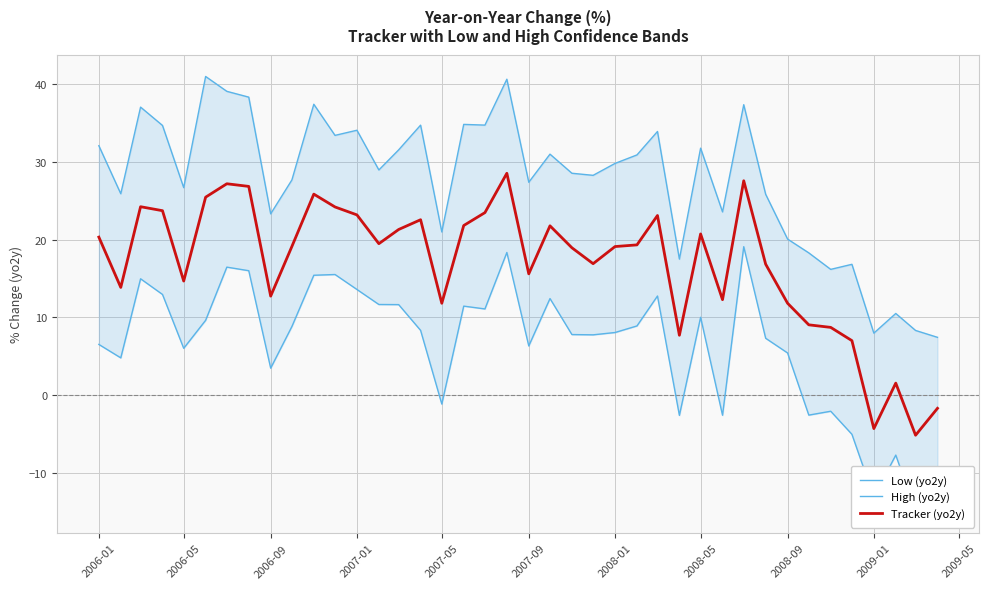

How many data points in Tracker (yo2y) are above 19?

22